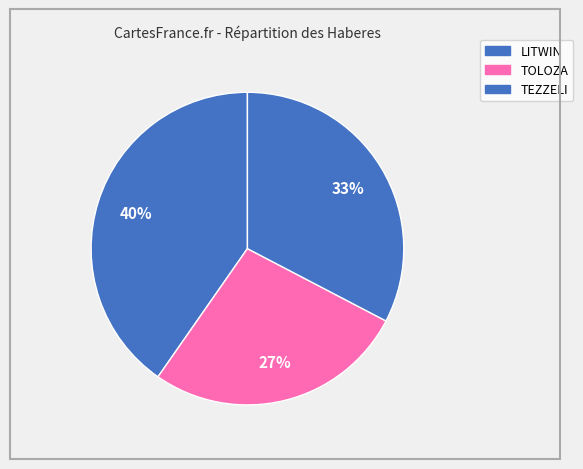

How many slices are in this pie chart?

3